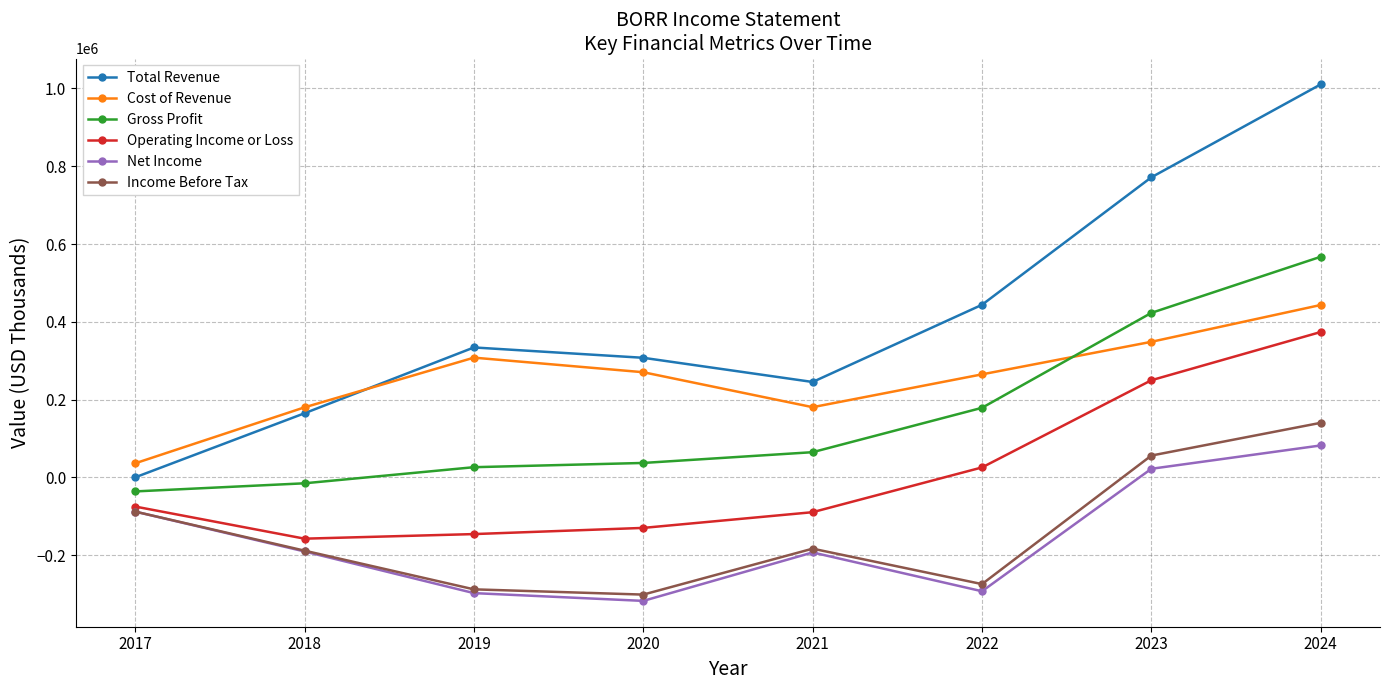

How many lines are shown in the chart?

6